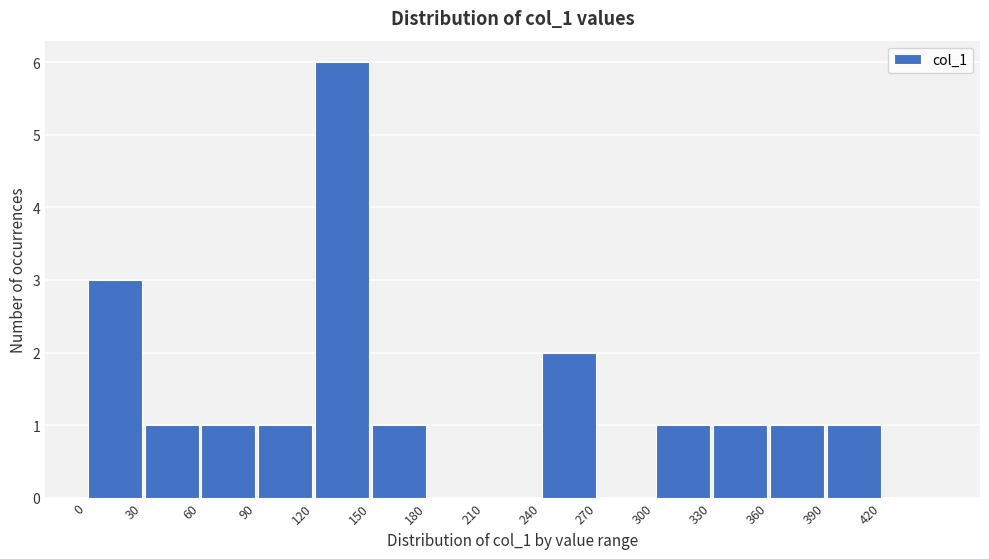

How tall is the bar that spans 30 to 60 on the x-axis? The values are not printed on the chart, so give them approximately, as read against the axis.

1